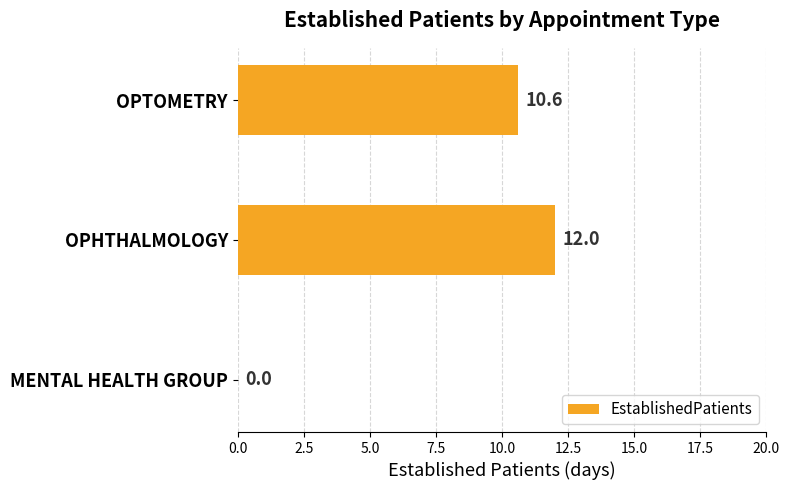

The chart shows a value of 19.2 at OPHTHALMOLOGY. True or false?

False